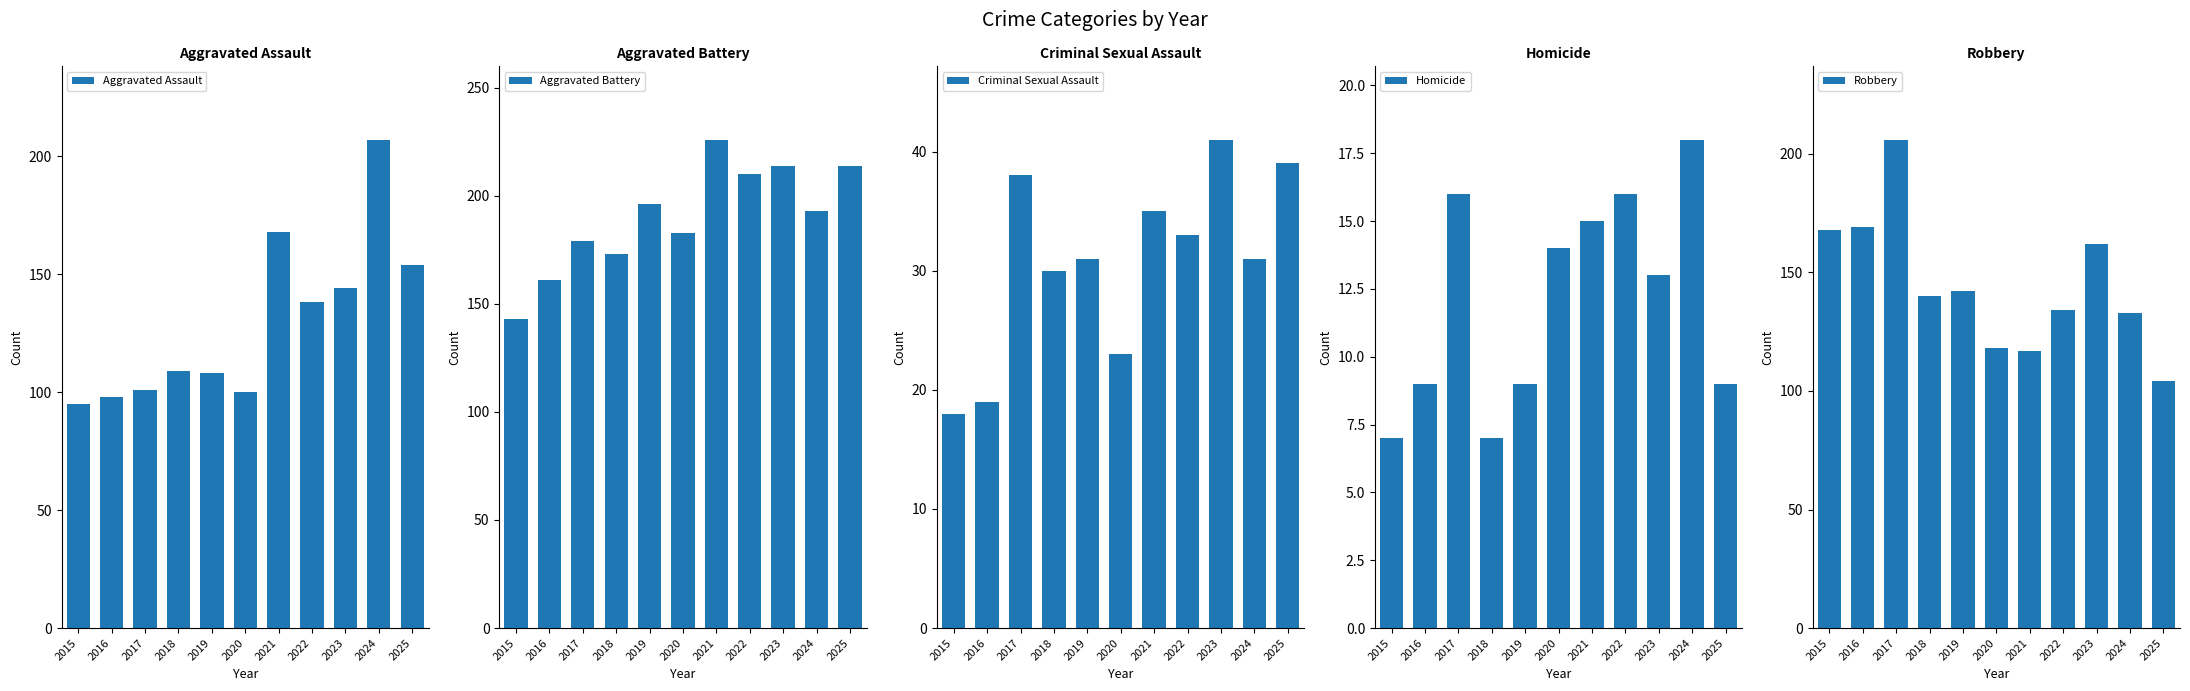

Reading right to left, extract all data points from this chart.

Aggravated Assault: 2025=154	2024=207	2023=144	2022=138	2021=168	2020=100	2019=108	2018=109	2017=101	2016=98	2015=95
Aggravated Battery: 2025=214	2024=193	2023=214	2022=210	2021=226	2020=183	2019=196	2018=173	2017=179	2016=161	2015=143
Criminal Sexual Assault: 2025=39	2024=31	2023=41	2022=33	2021=35	2020=23	2019=31	2018=30	2017=38	2016=19	2015=18
Homicide: 2025=9	2024=18	2023=13	2022=16	2021=15	2020=14	2019=9	2018=7	2017=16	2016=9	2015=7
Robbery: 2025=104	2024=133	2023=162	2022=134	2021=117	2020=118	2019=142	2018=140	2017=206	2016=169	2015=168